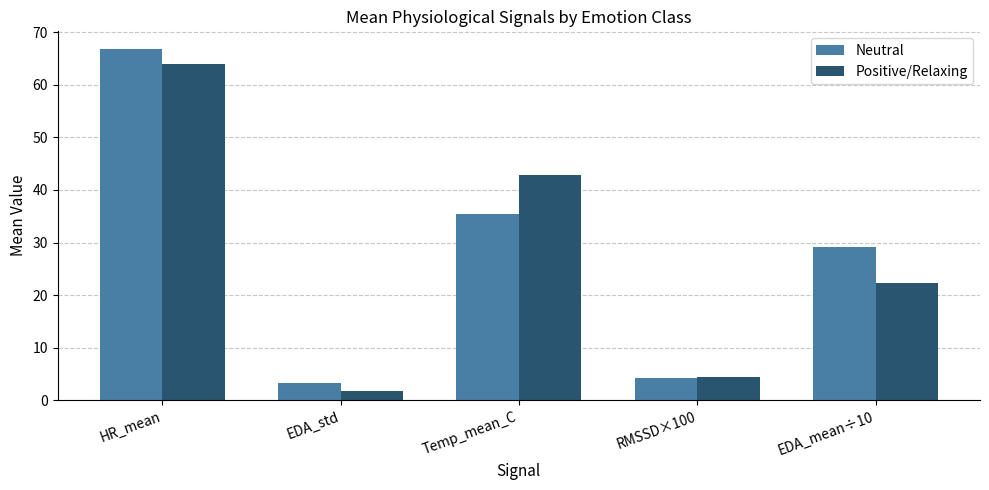

What is the label of the 2nd bar from the right?

RMSSD×100